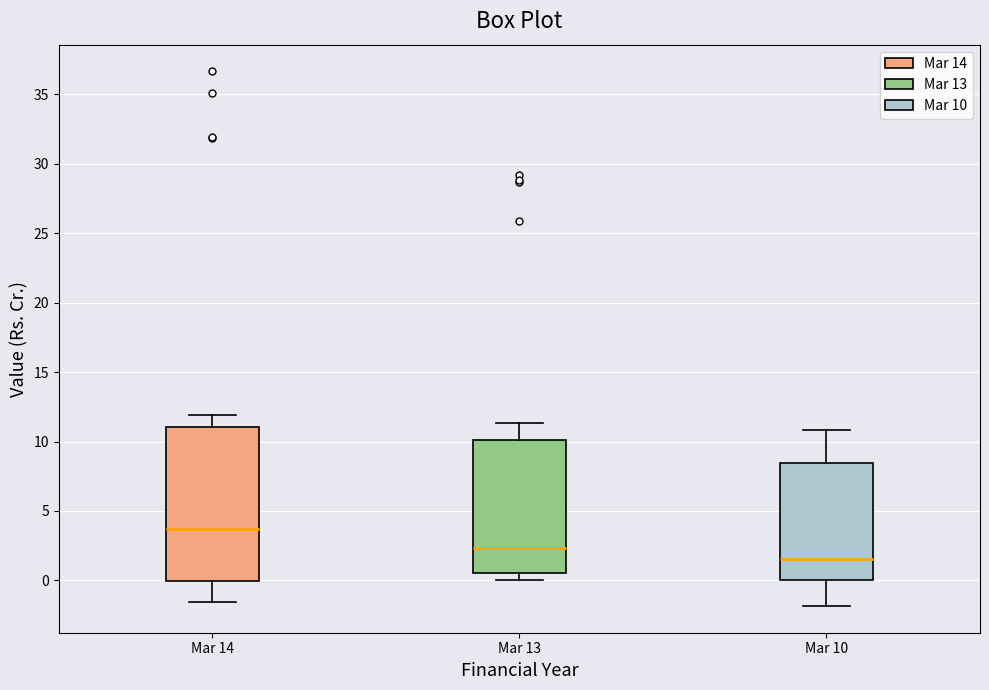

Comparing the boxes themselves (not the whiskers), which one is the tallest?

Mar 14